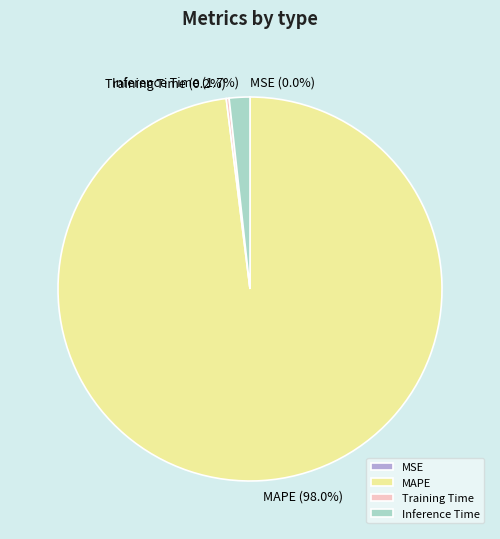

What is the majority slice?

MAPE